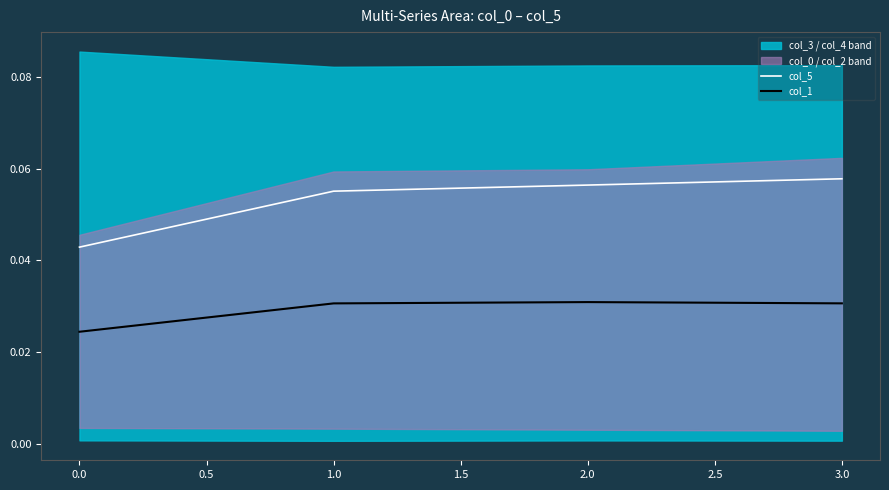

The col_5 series shows 0.0 at 1.0. True or false?

False